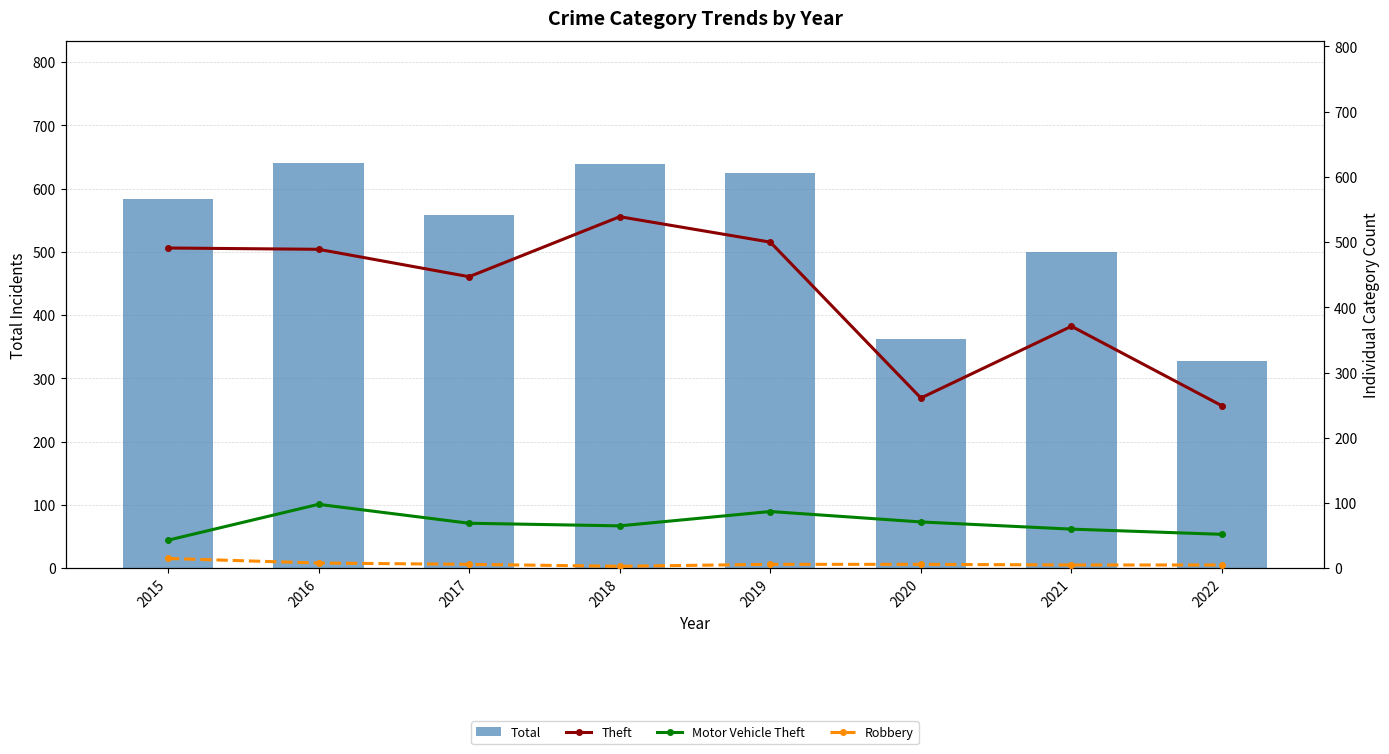

What is the value of the Theft bar at the 4th from the left?

539